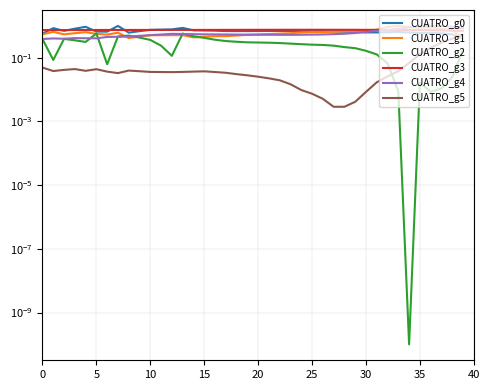

The value of CUATRO_g1 at 14 is 0.1. True or false?

False